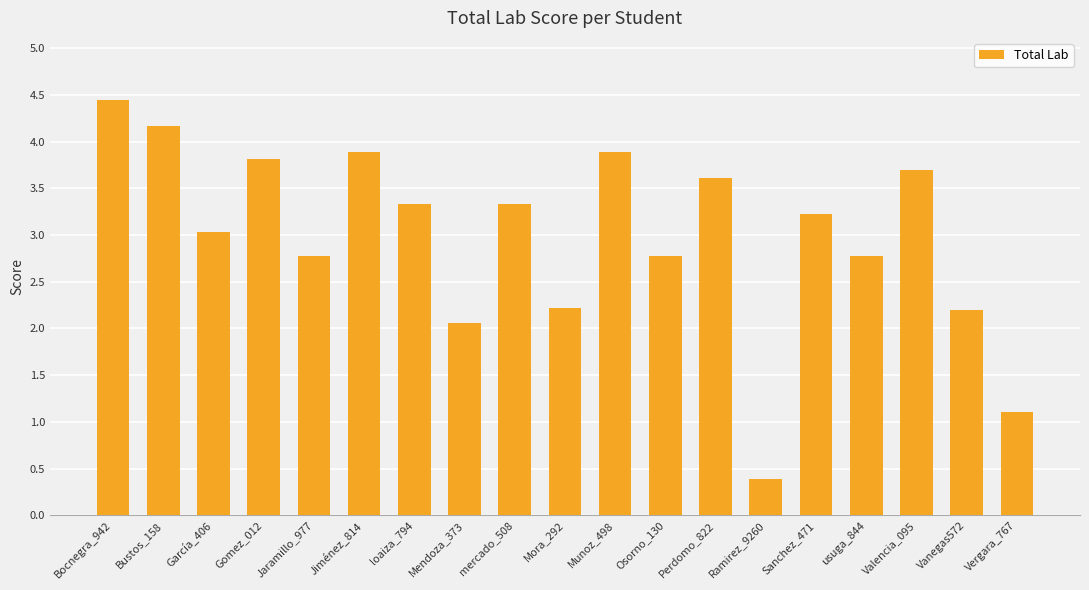

Read the value at loaiza_794.

3.3